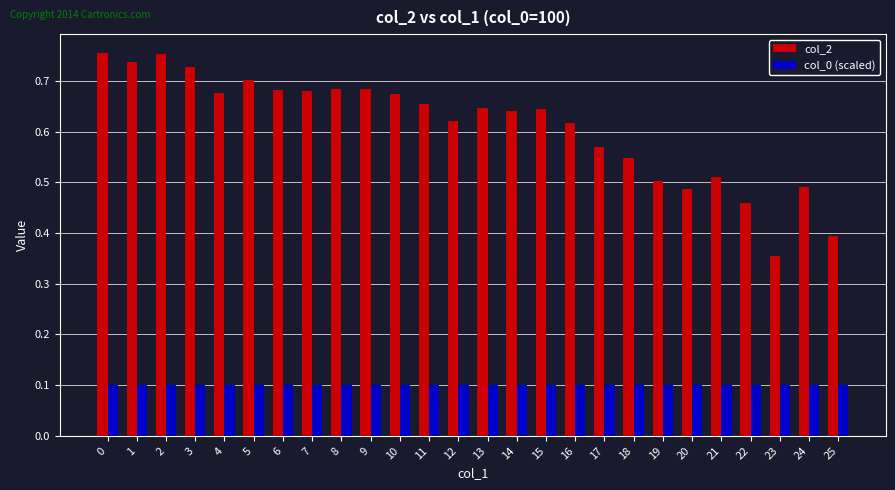

At how many categories does at least one series exceed 0?

26